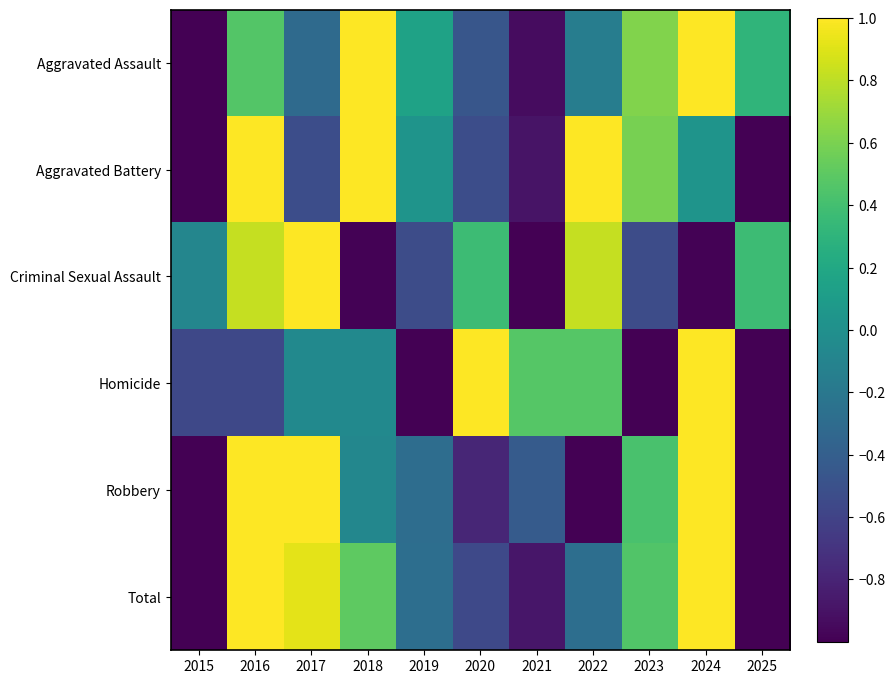

How many distinct data groups are displayed?

6